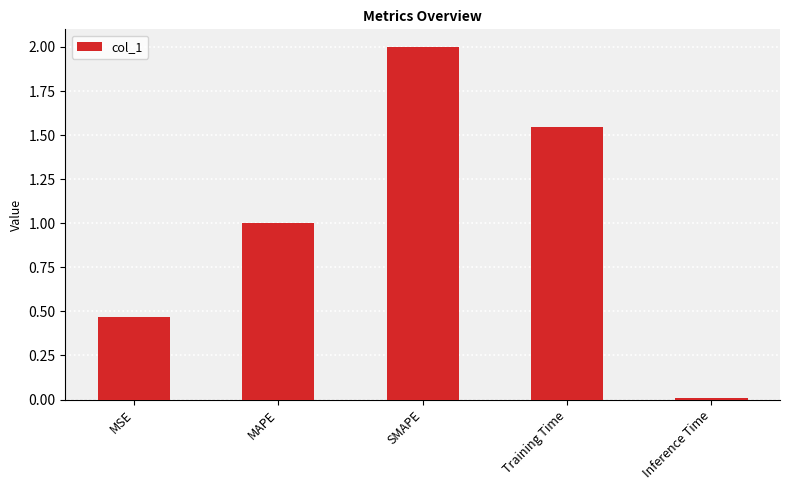

The chart shows a value of 0.0 at Inference Time. True or false?

True